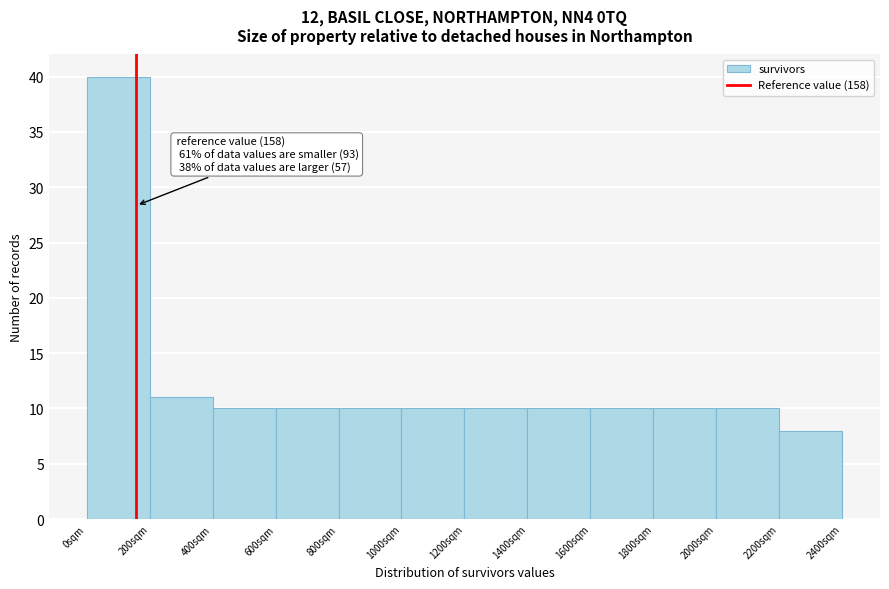

Over which range of the x-axis is the bar tallest?

0 to 200